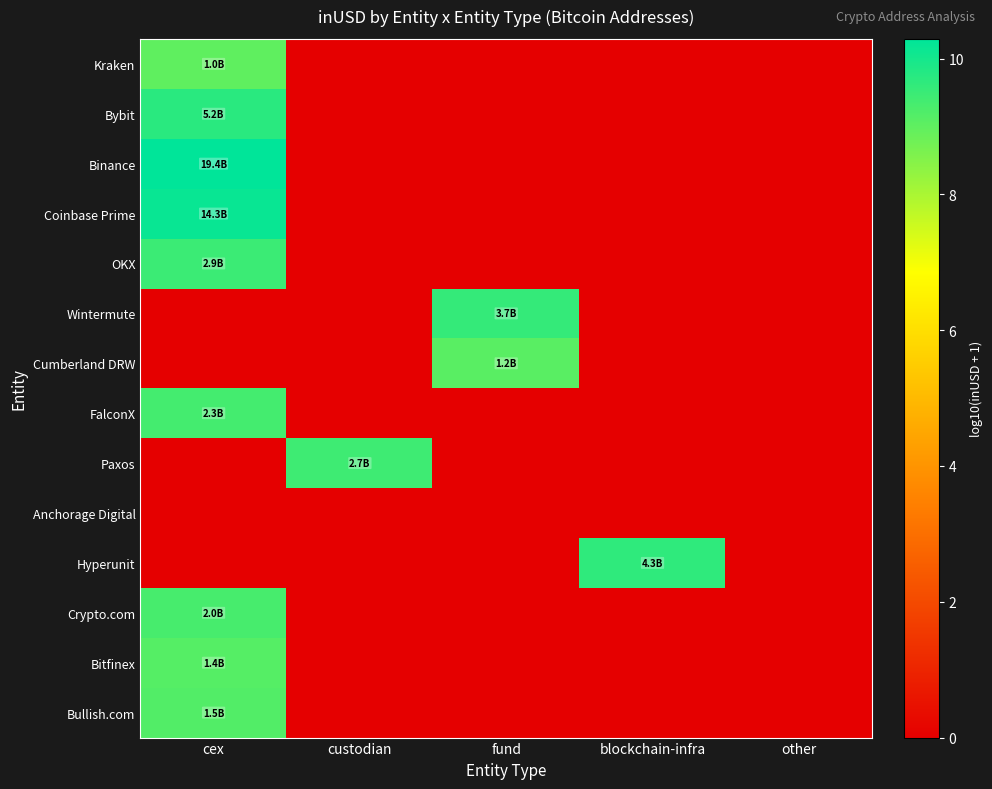

Which series has the widest spread of values?

Binance